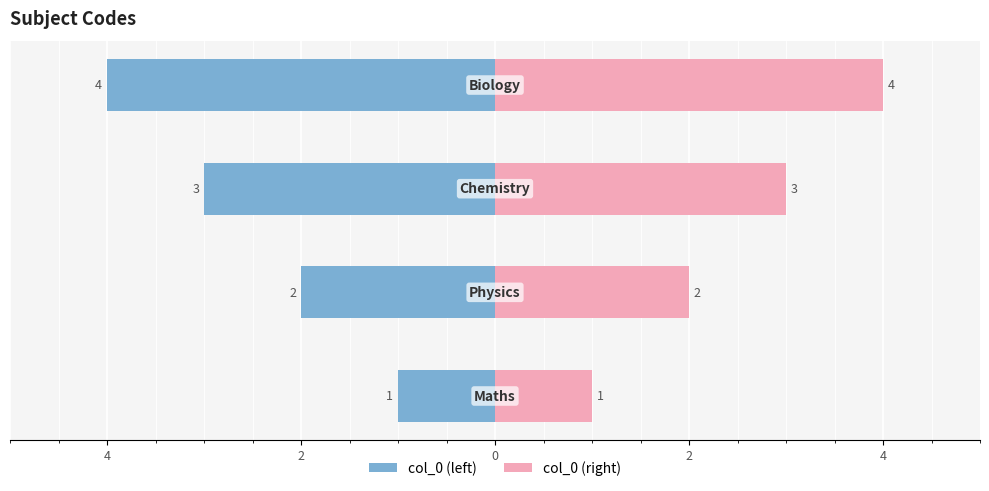

Reading right to left, transcribe all the data shown in this chart.

col_0 (left): 0=-4	2=-3	4=-2	6=-1
col_0 (right): 0=4	2=3	4=2	6=1